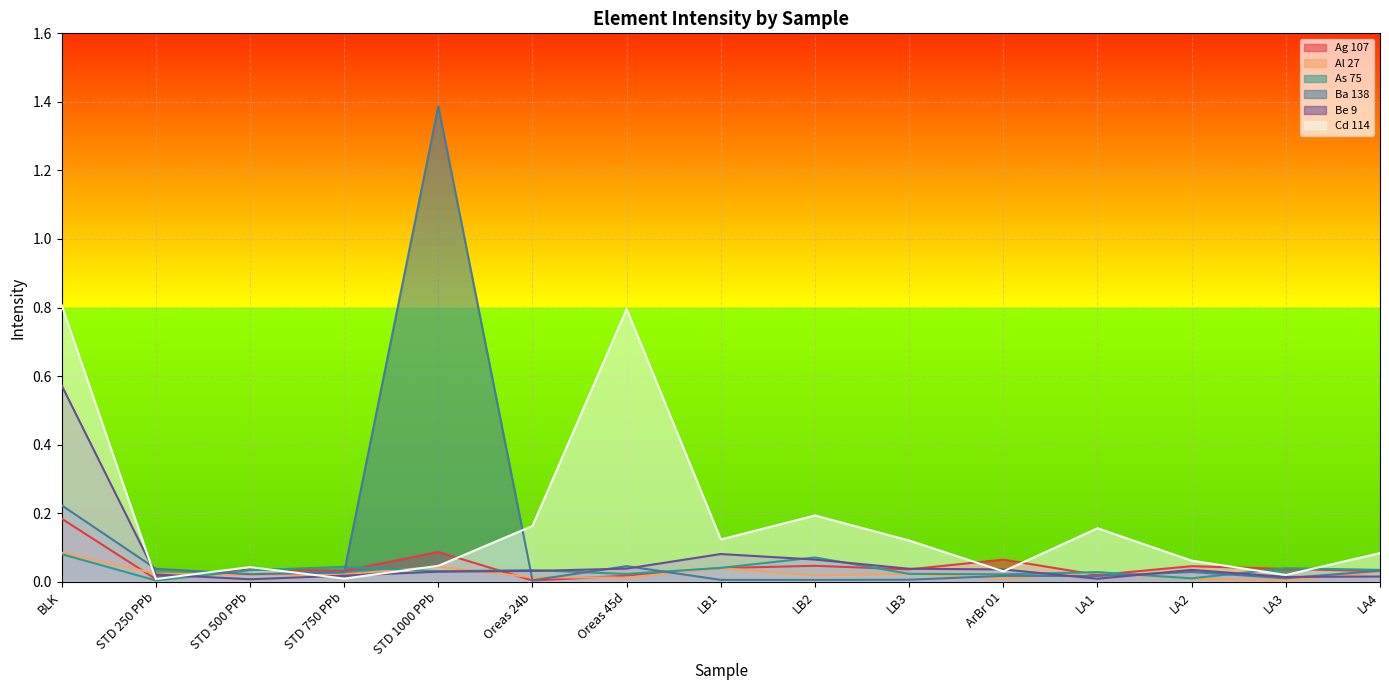

The Al 27 series shows 0.0 at STD 750 PPb. True or false?

False